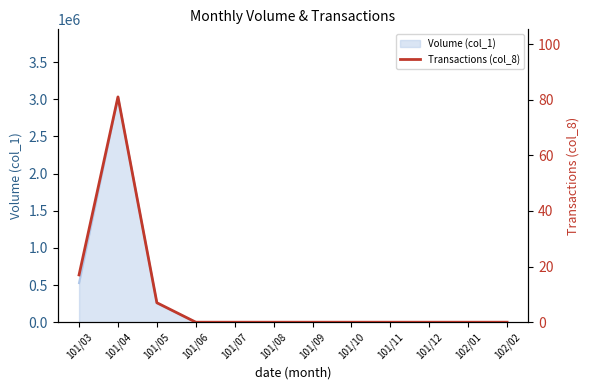

Reading right to left, extract all data points from this chart.

102/02=0	102/01=0	101/12=0	101/11=0	101/10=0	101/09=0	101/08=0	101/07=0	101/06=0	101/05=7	101/04=81	101/03=17